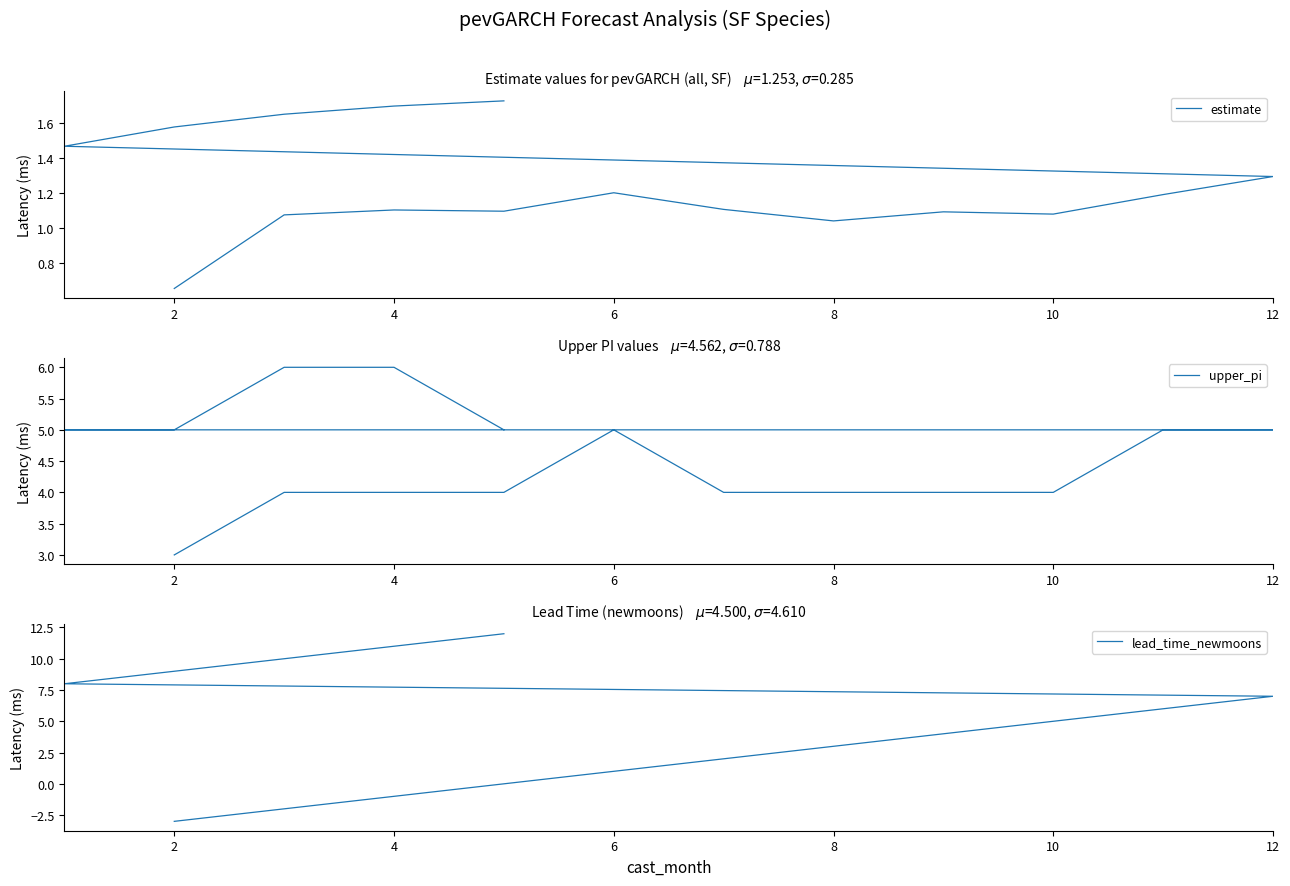

The value of upper_pi at 10 is 4.0. True or false?

True